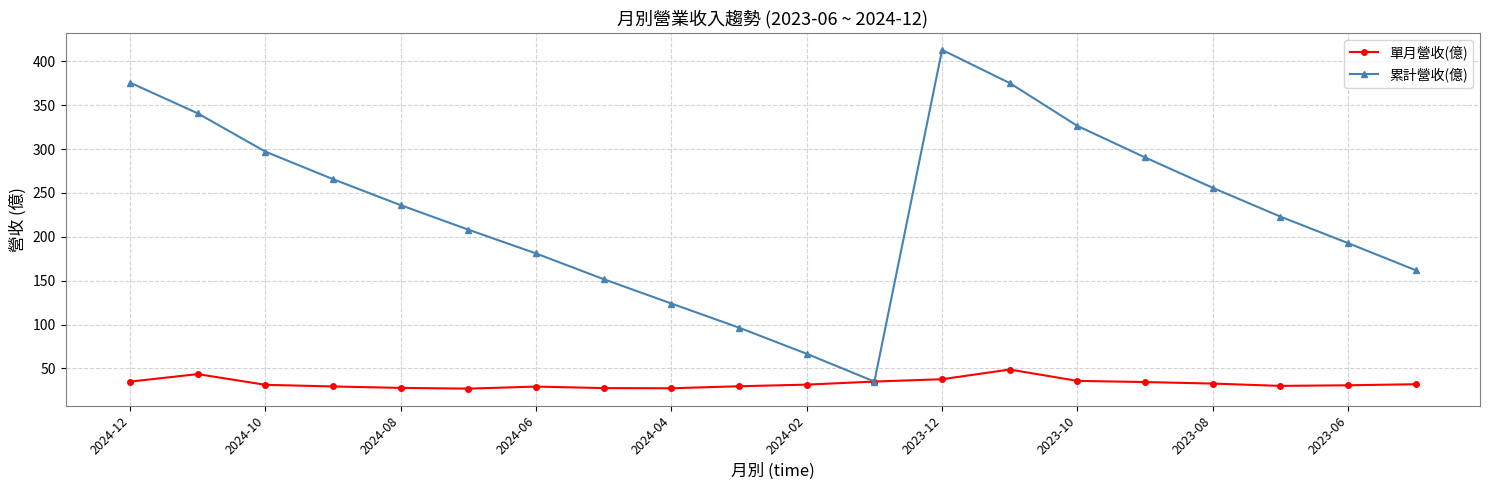

What is the maximum value shown in the chart?

412.9